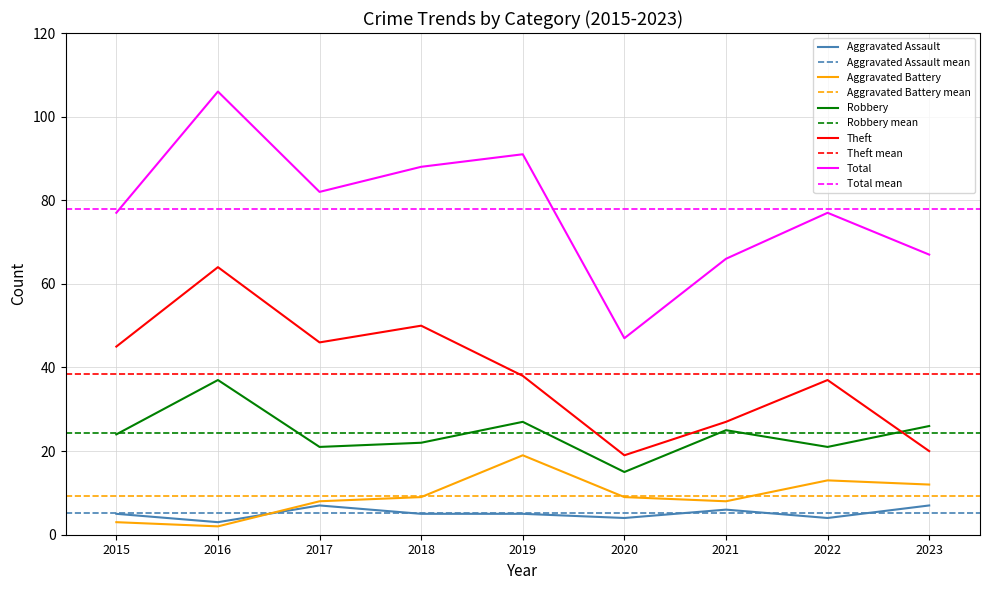

At which category is the sum across all series the highest?

2016